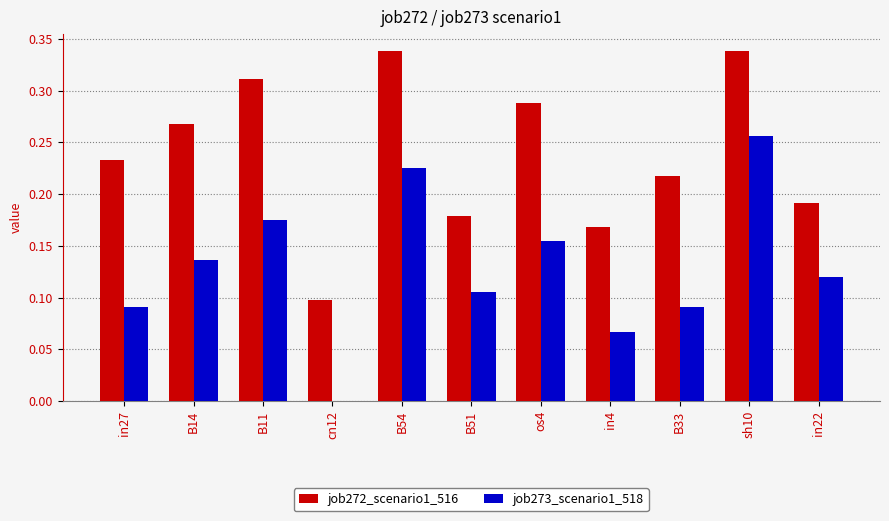

What are all the series names shown in the legend?

job272_scenario1_516, job273_scenario1_518